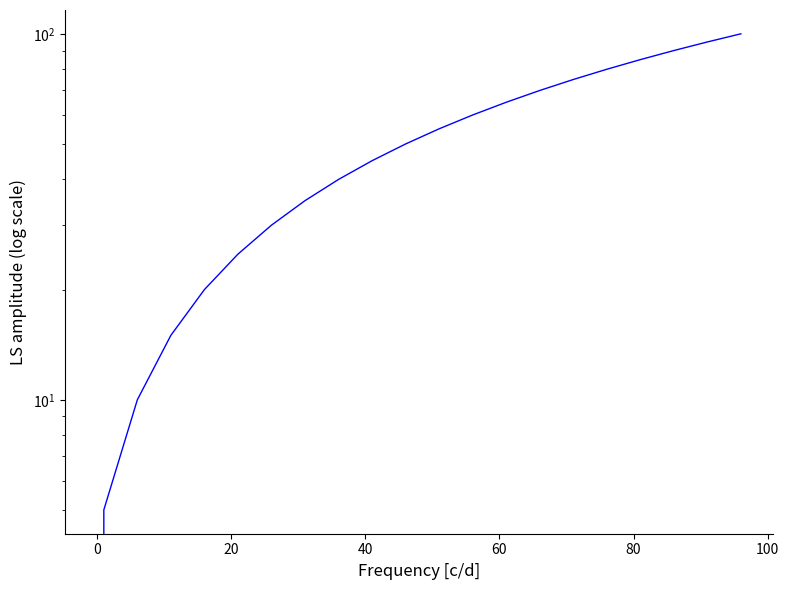

Count the number of data series in this chart.

1